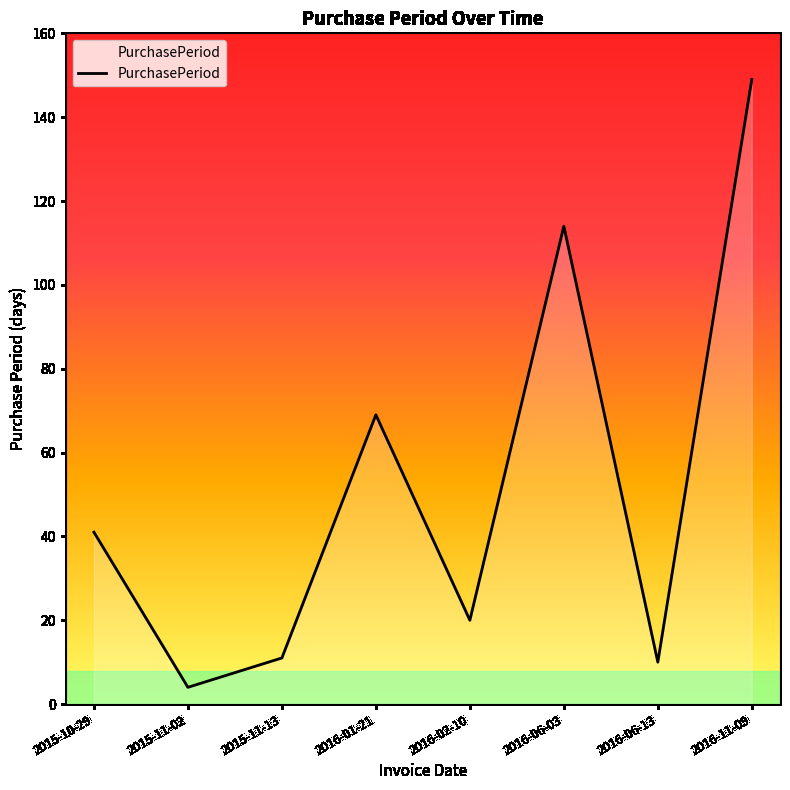

What is the change in value from 2015-11-13 to 2016-06-03?

+103